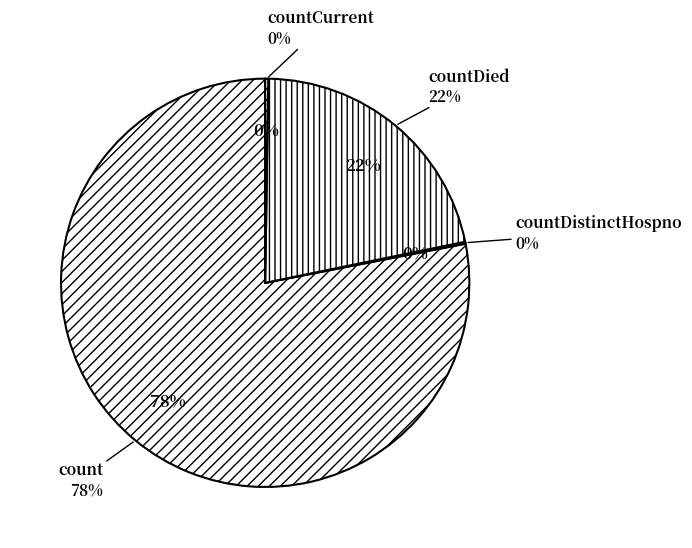

To the nearest percent, what portion does countDied represent?

22%